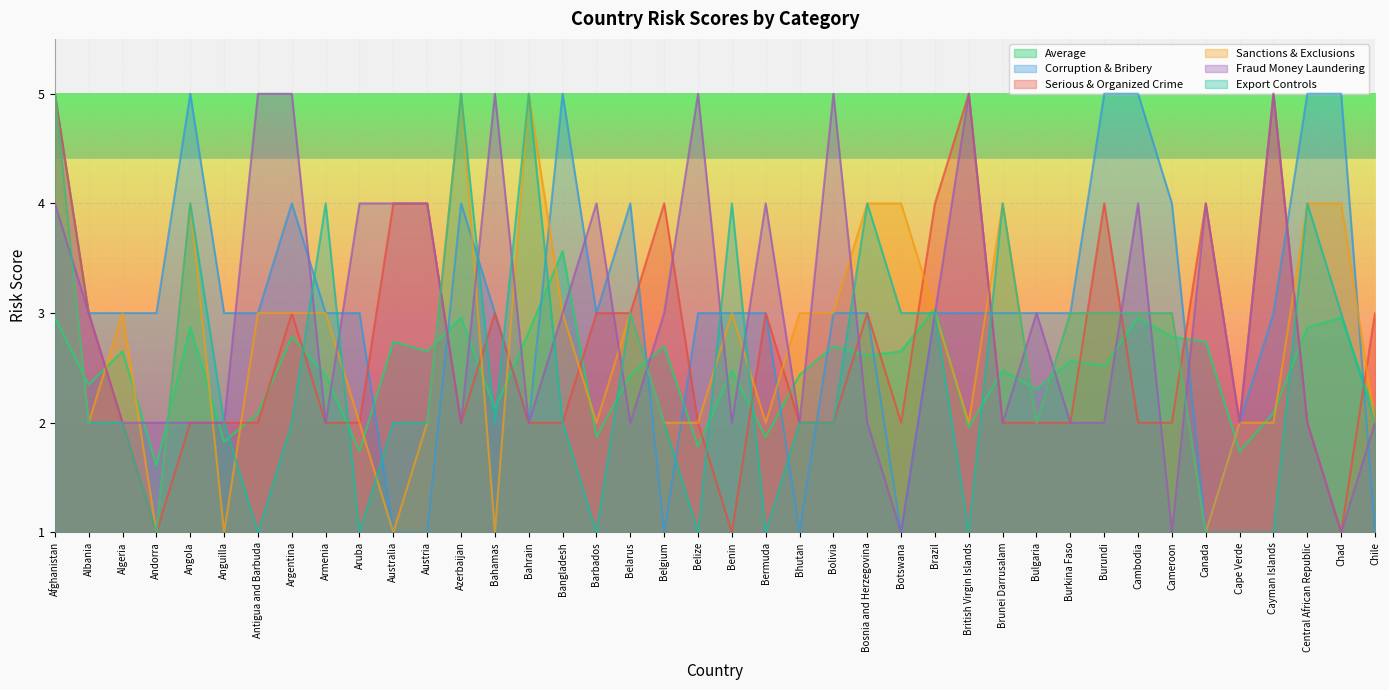

Where is Serious & Organized Crime nearest to the value 3?

Albania